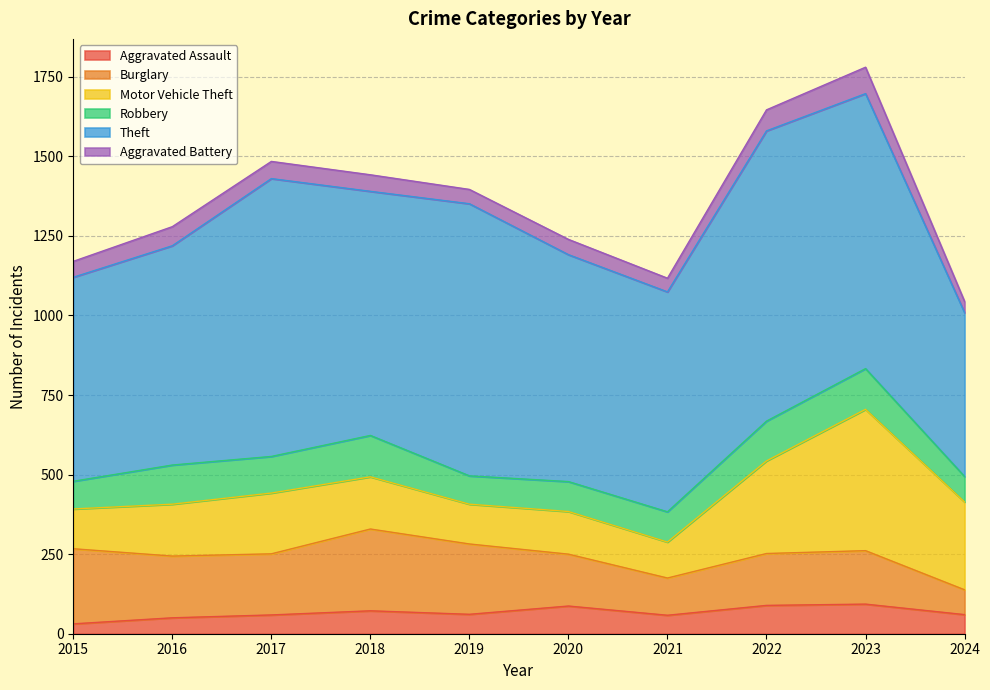

At how many categories does at least one series exceed 515?

9